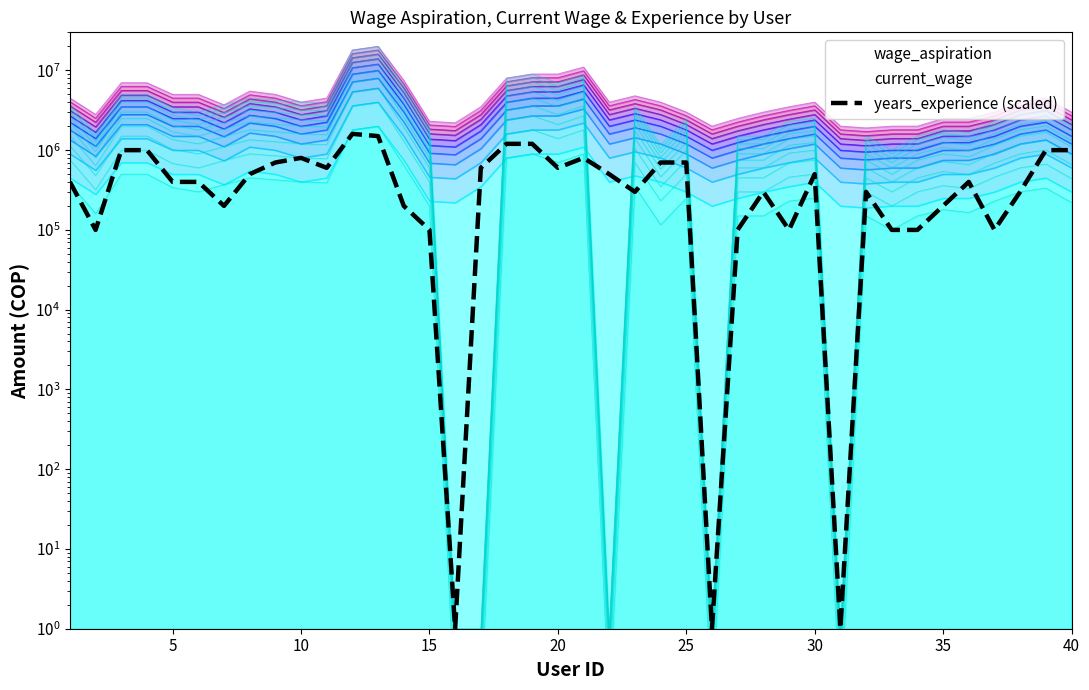

What is the difference between the maximum and minimum values?

1600000